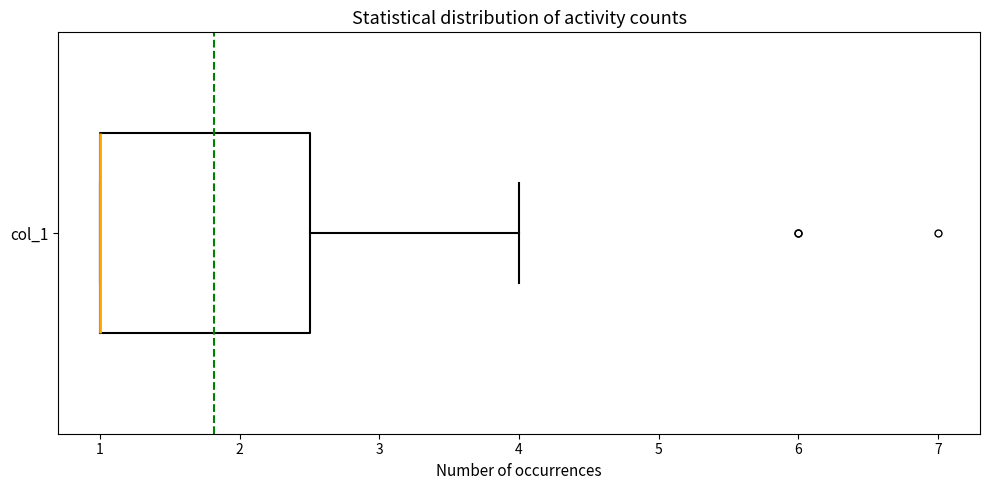

Transcribe this box plot: give where the median line is, the range the box spans, and where the two whiskers end, as read against the x-axis. The values are not printed on the chart, so give them approximately, as read against the axis.

median 1.0 (drawn on the box's left edge), box 1.0 to 2.5, whiskers 1.0 to 4.0